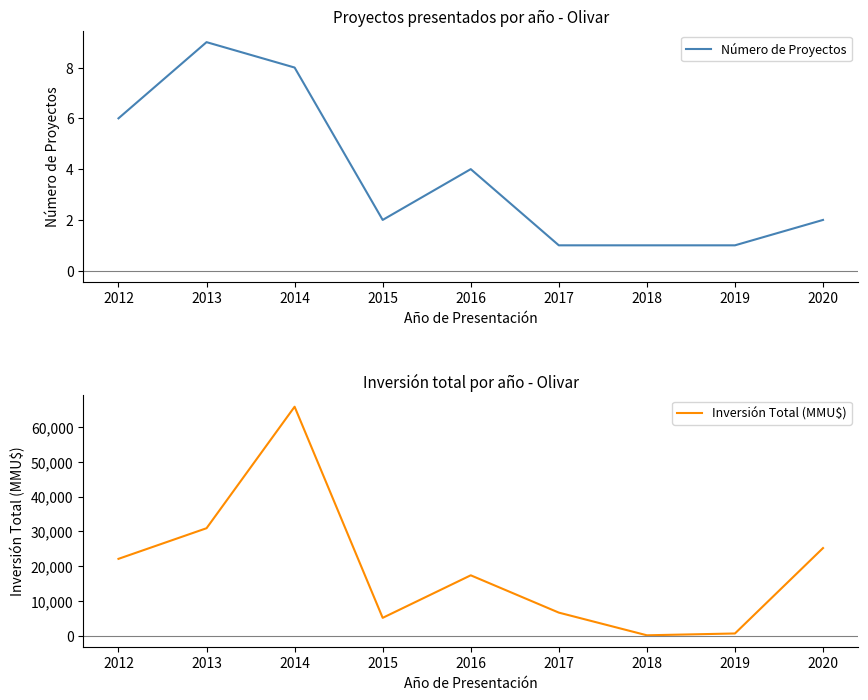

At how many categories does at least one series exceed 59683?

1